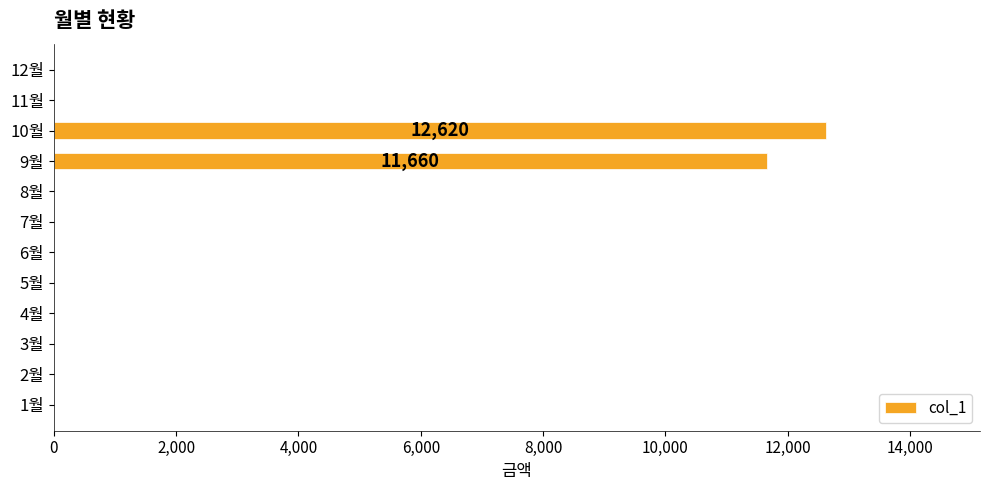

Which label corresponds to the largest value in the chart?

10월